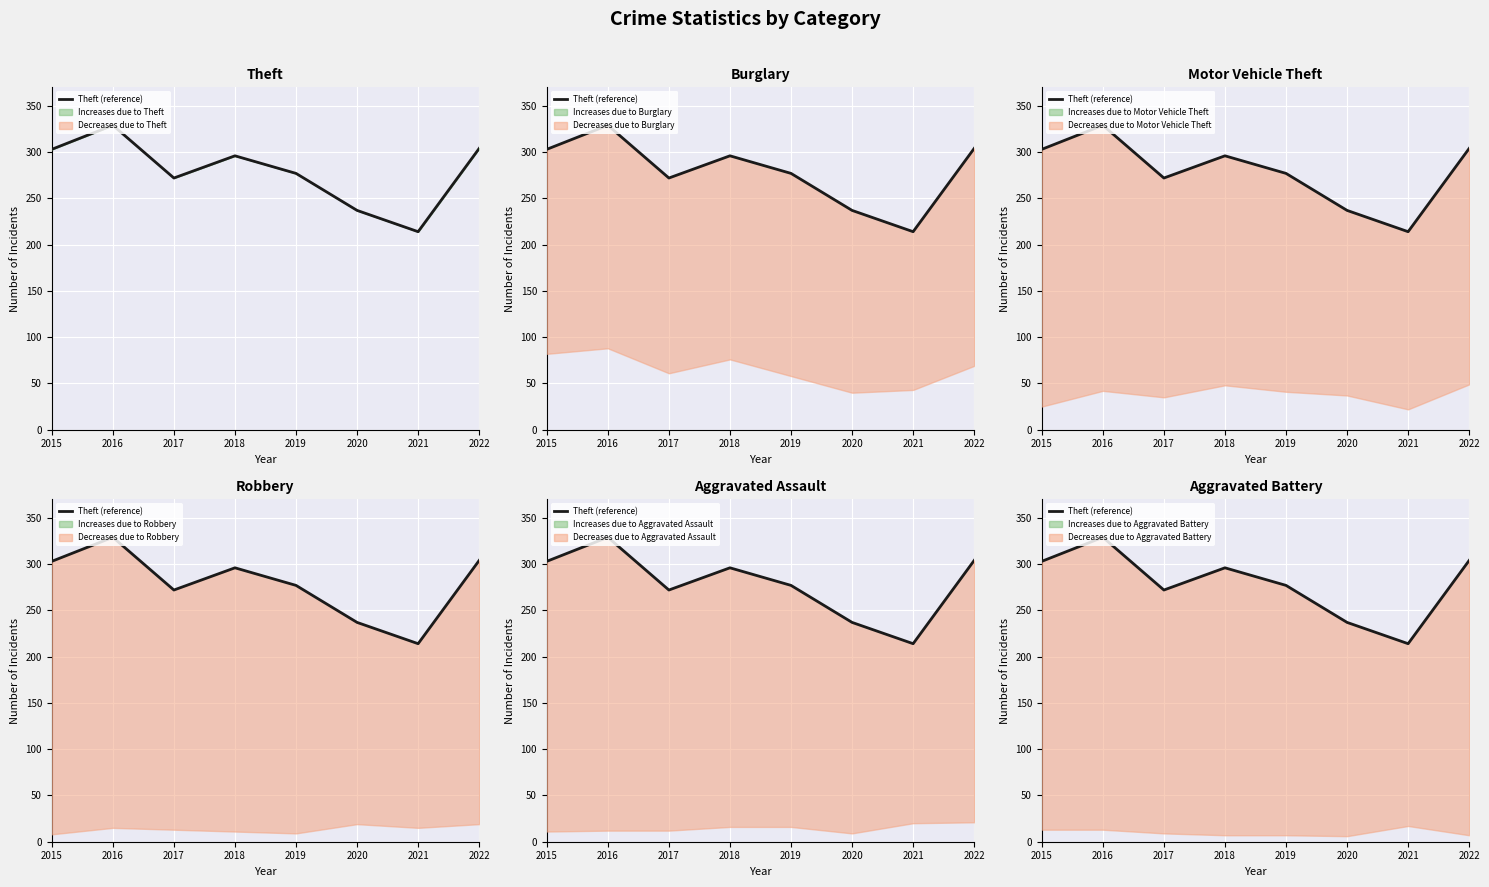

What is the change in value from 2019 to 2020?

-40